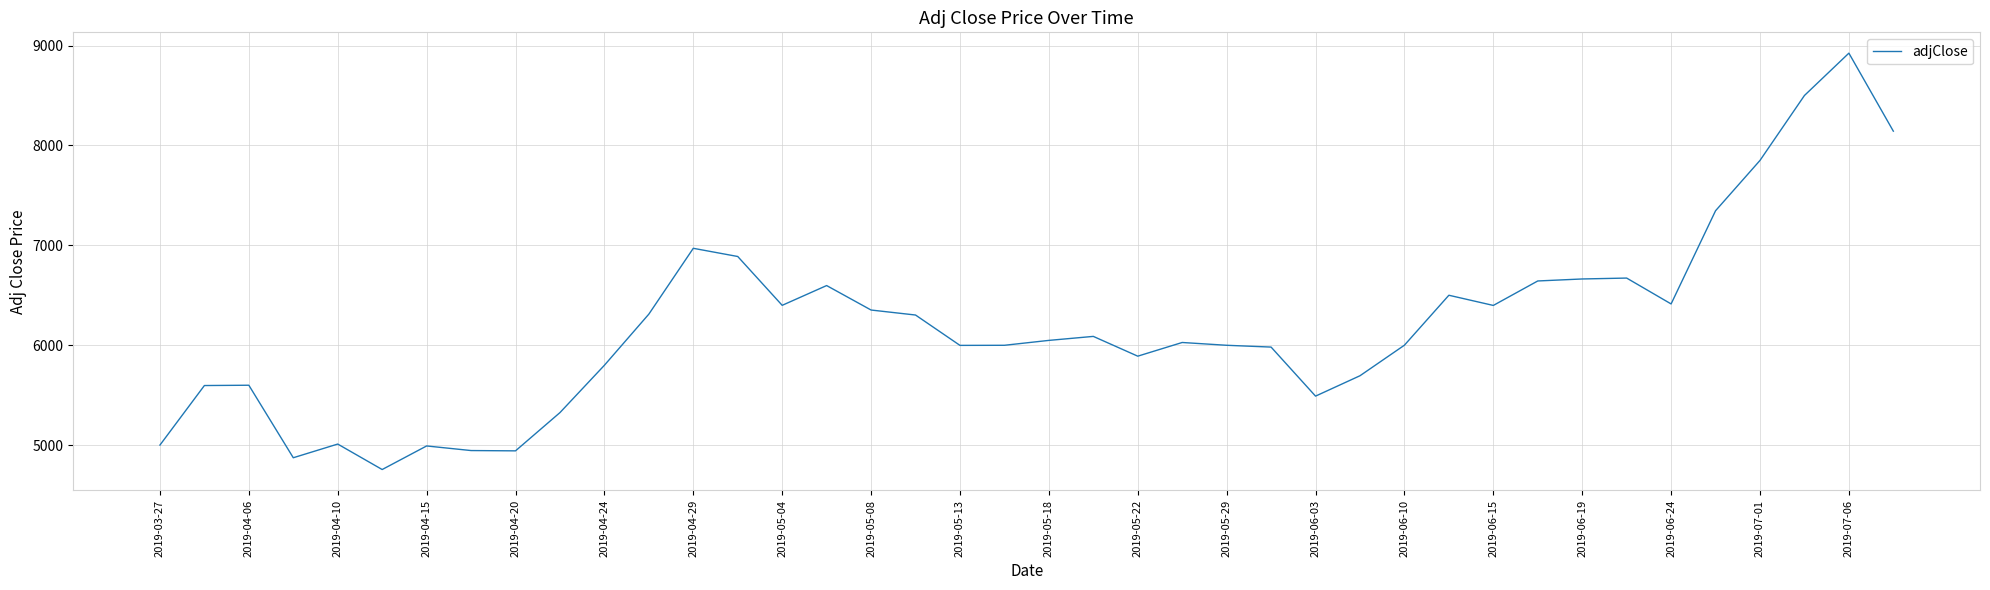

What is the greatest value displayed?

8924